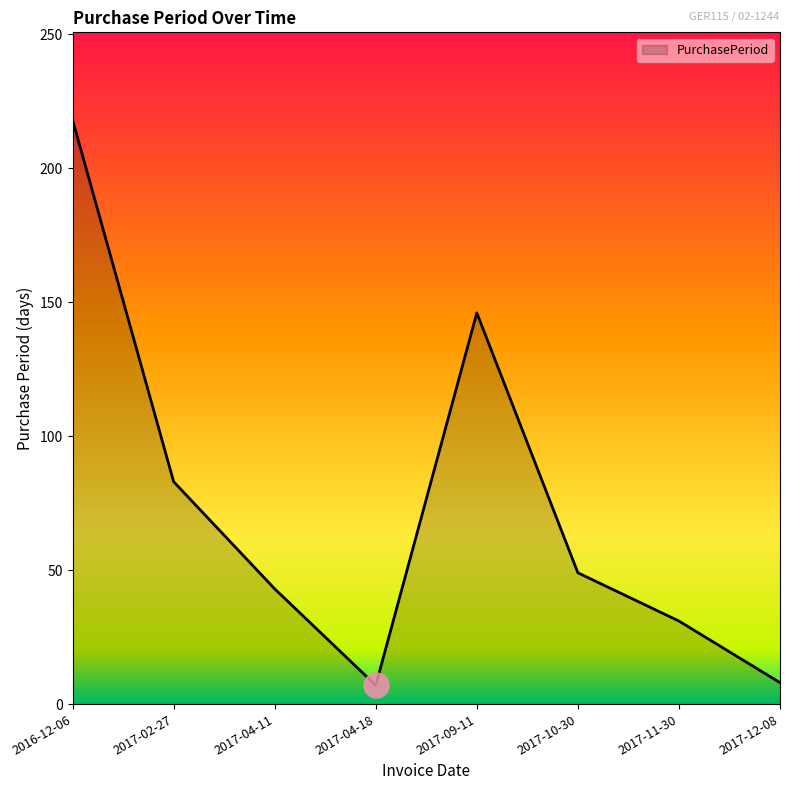

The chart shows a value of 7 at 2017-04-18. True or false?

True